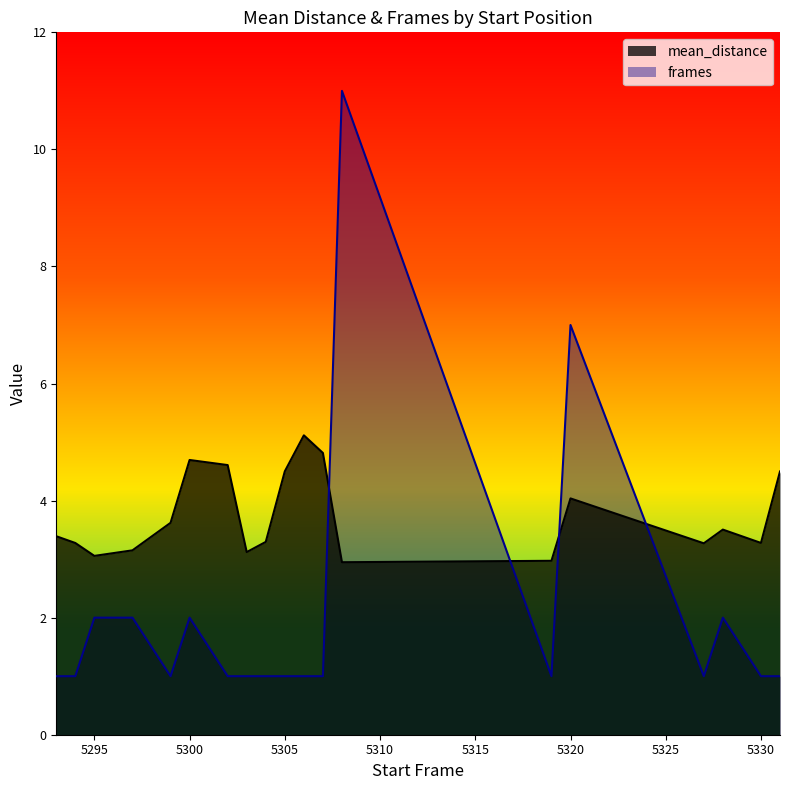

Rank the series at 5305 from highest to lowest value.

mean_distance, frames